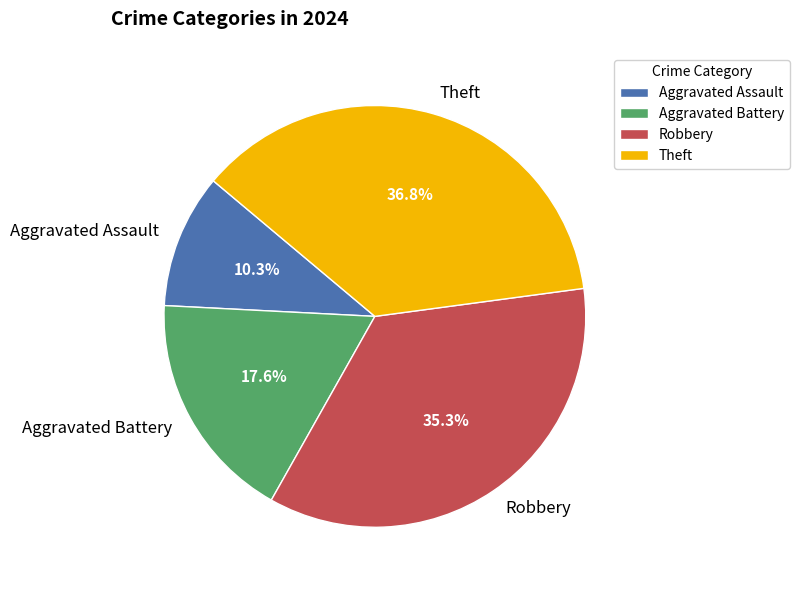

Which has a higher value, Theft or Robbery?

Theft